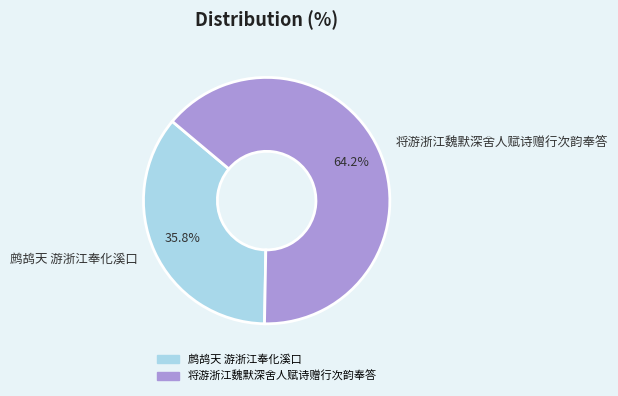

To the nearest percent, what is the difference between the 将游浙江魏默深舍人赋诗赠行次韵奉答 and 鹧鸪天 游浙江奉化溪口 slice percentages?

28%